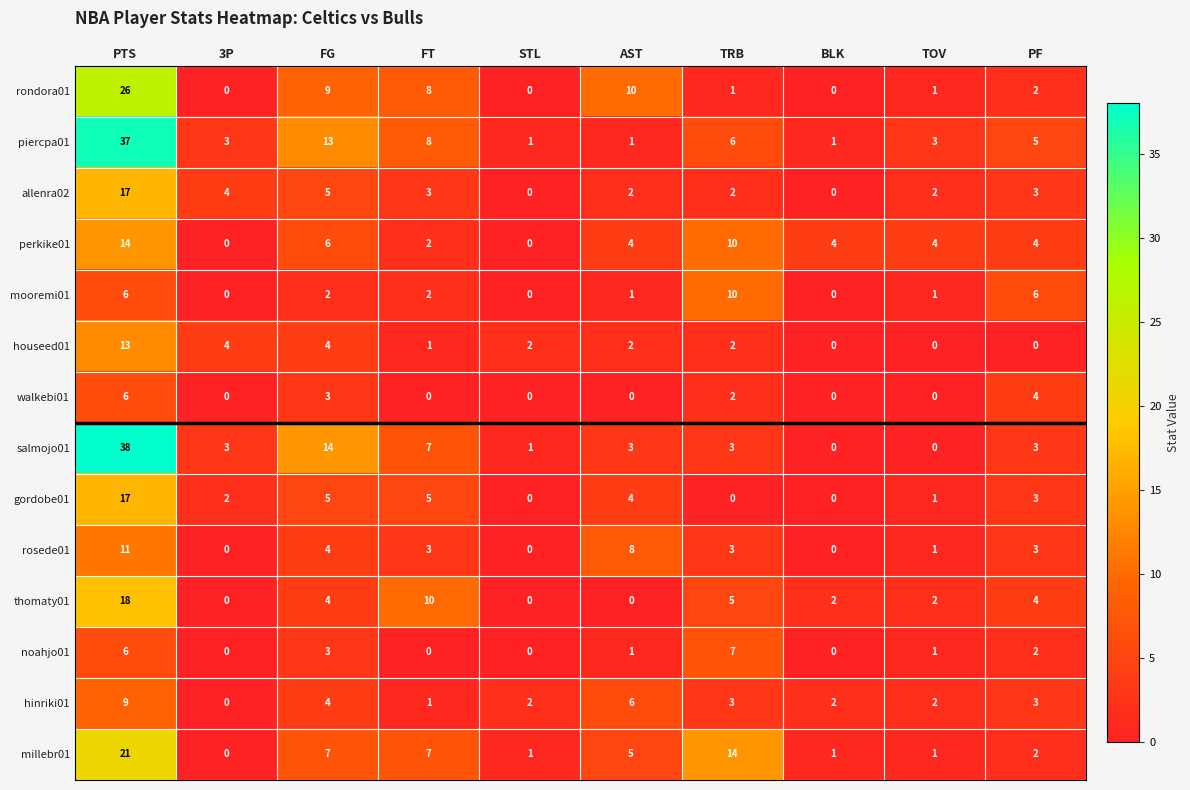

What is the sum of the millebr01 values at PTS and FG?

28